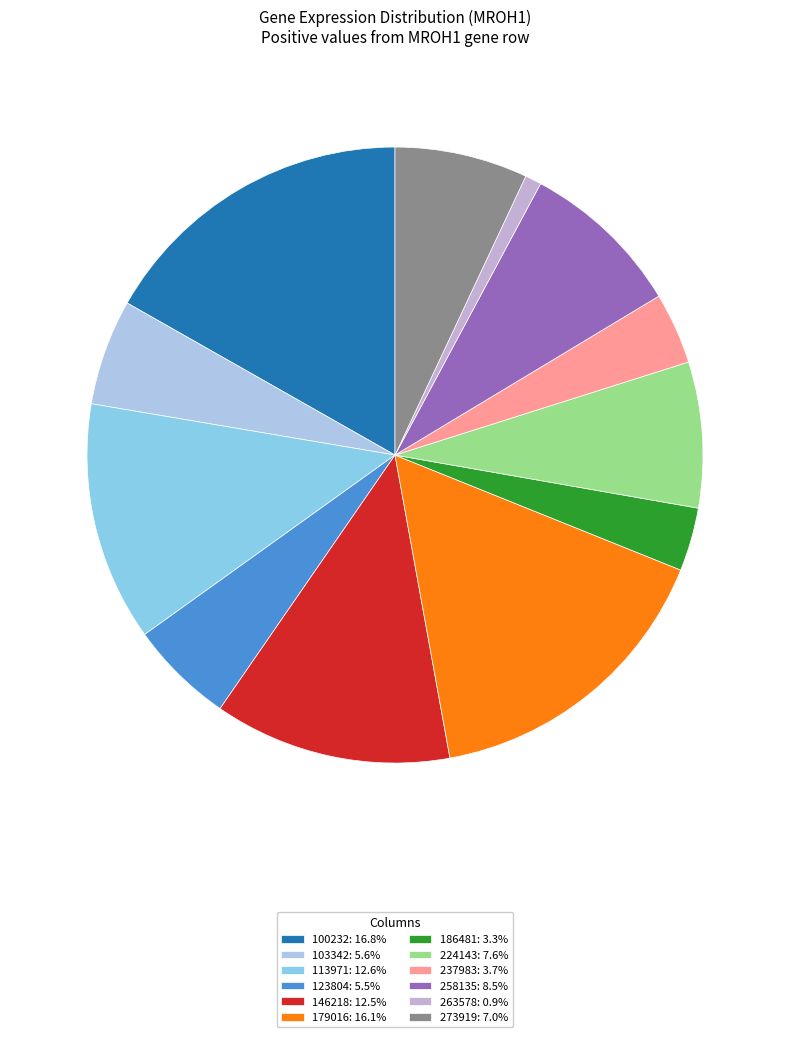

Which slice is the smallest?

263578